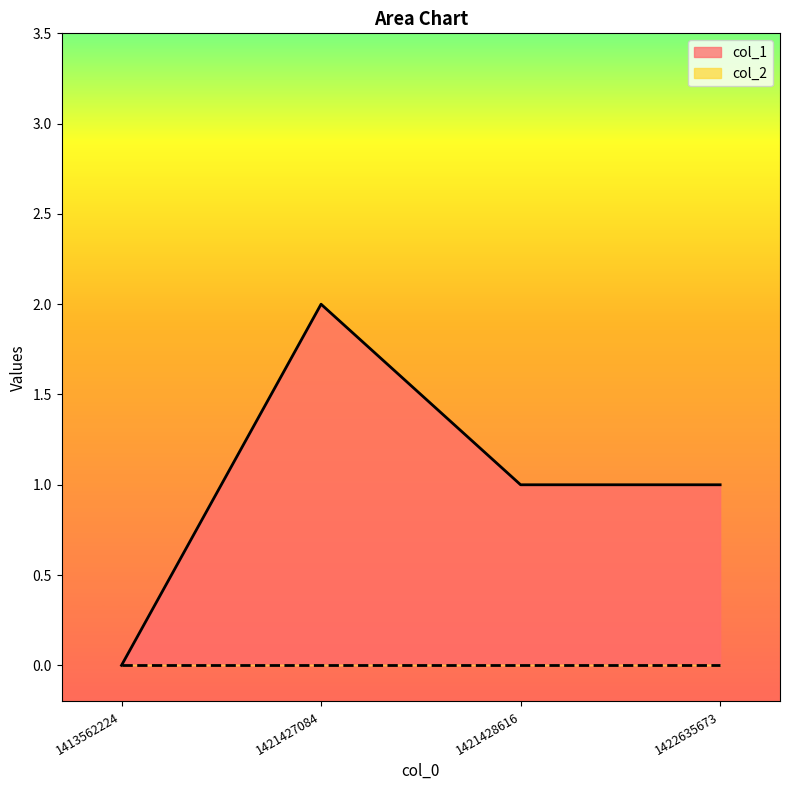

Where is the data nearest to the value 1?

1421428616